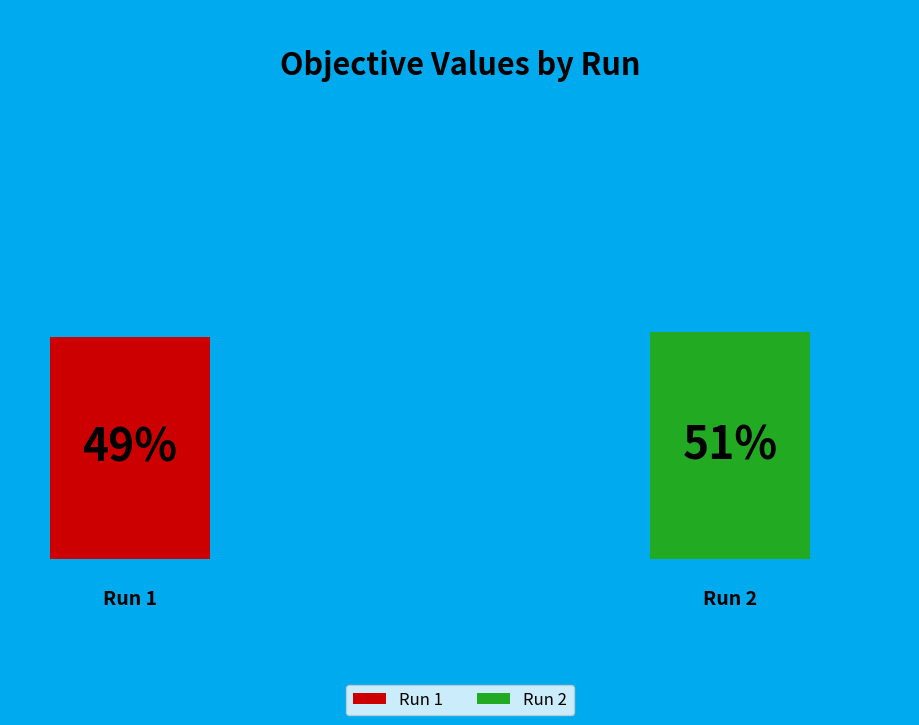

To the nearest percent, what is the combined percentage of Run 1 and Run 2?

100%